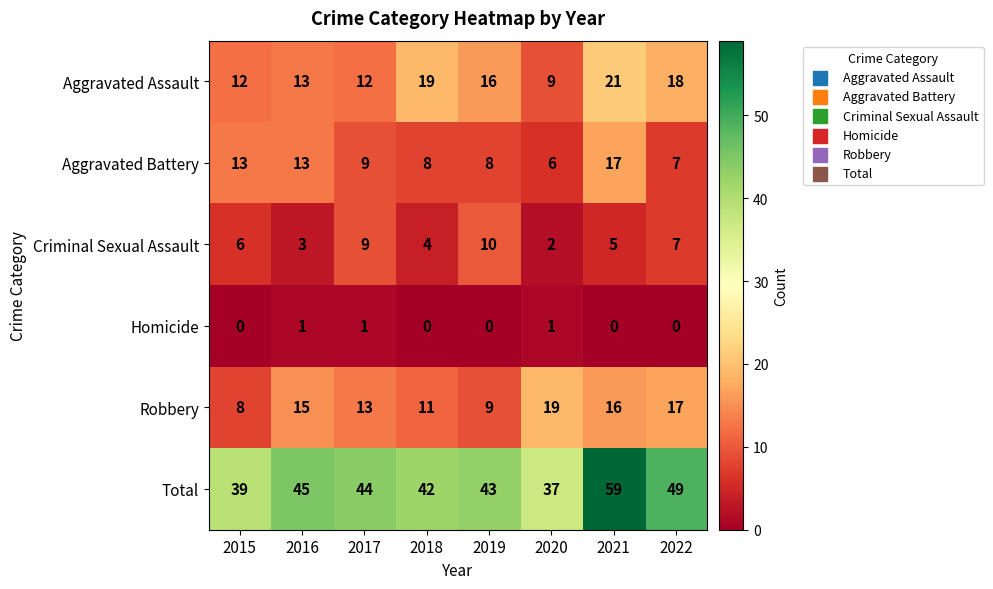

The Robbery series shows 16 at 2018. True or false?

False